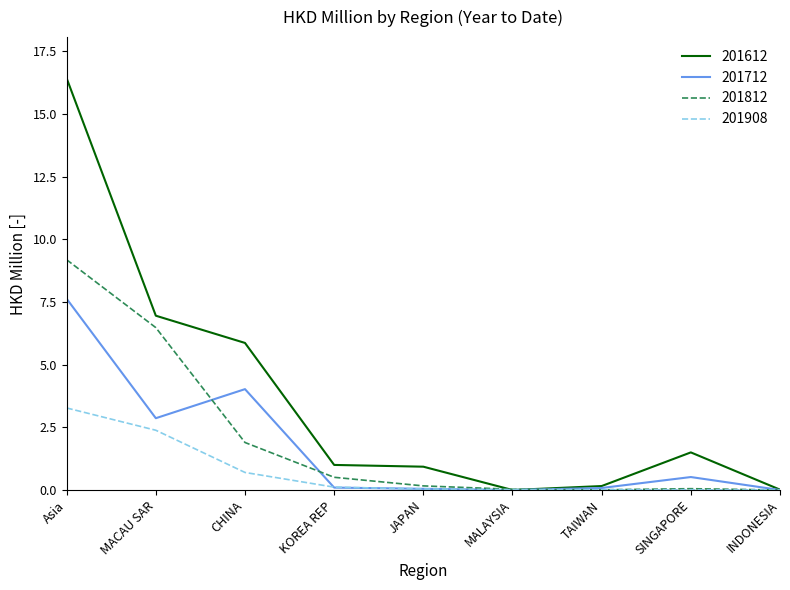

What is the total value across all series at CHINA?

12.5